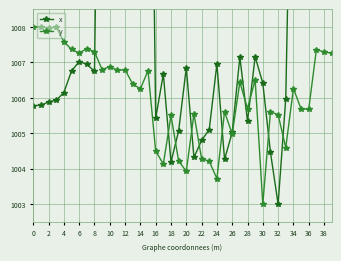

What is the sum of all y values?

40243.1